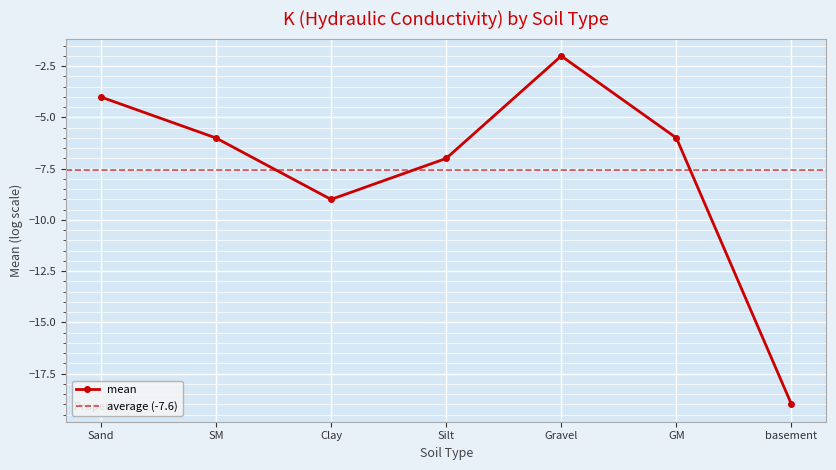

What is the label of the 2nd point from the left?

SM